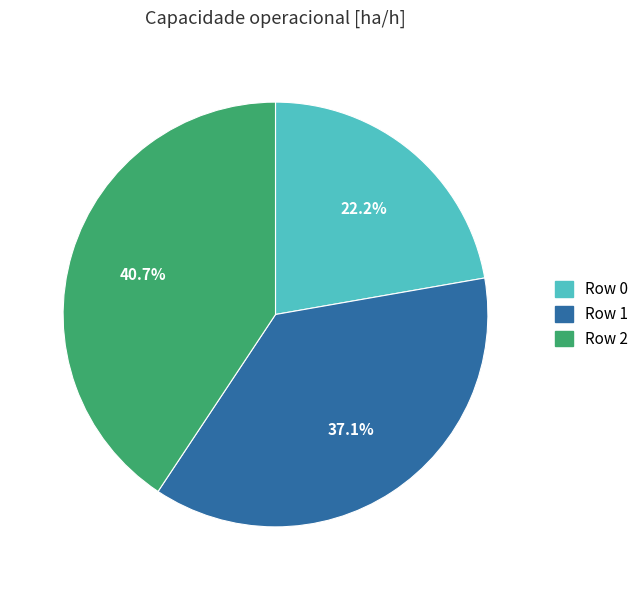

Which category has the smallest portion of the pie?

Row 0